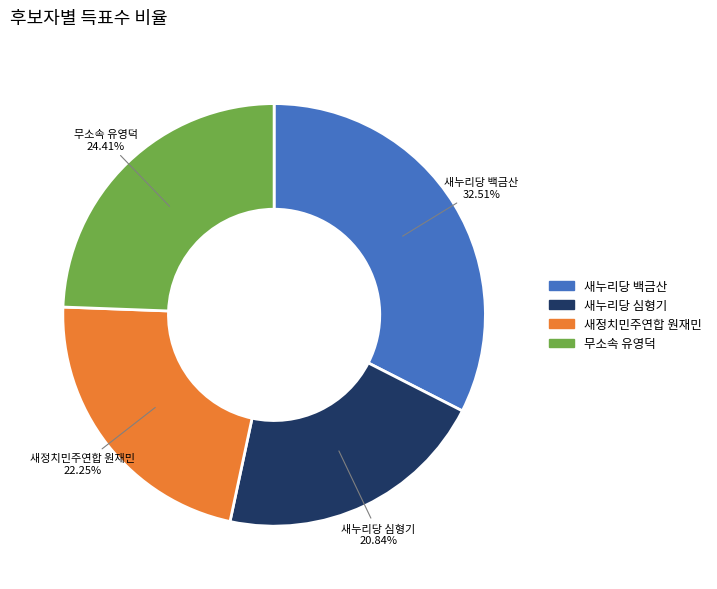

How many segments does this pie chart have?

4